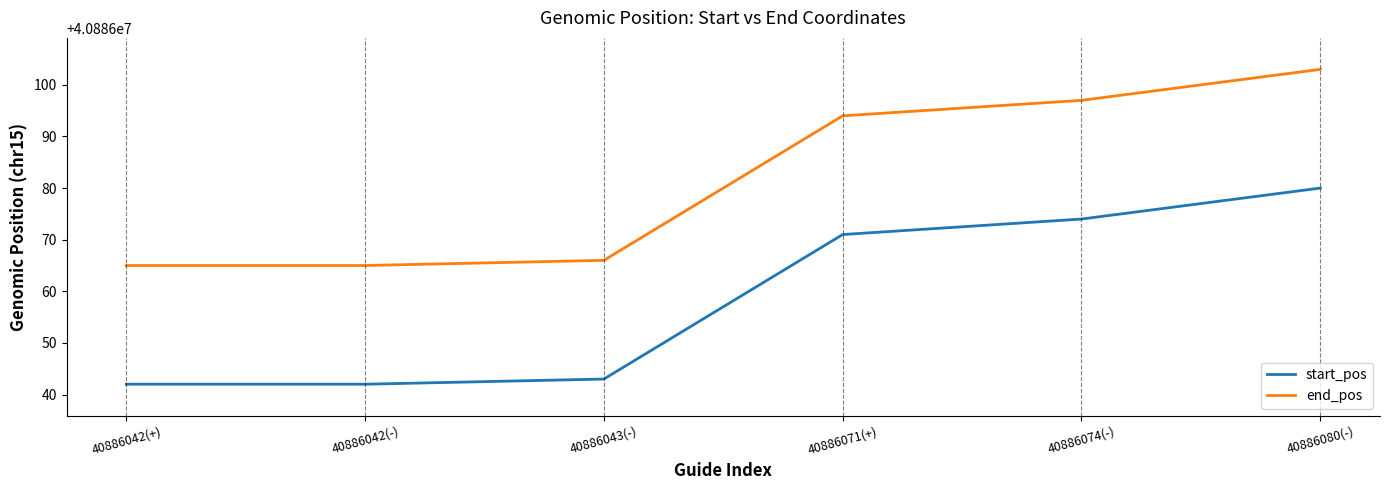

The start_pos series shows 40886071 at 40886071(+). True or false?

True